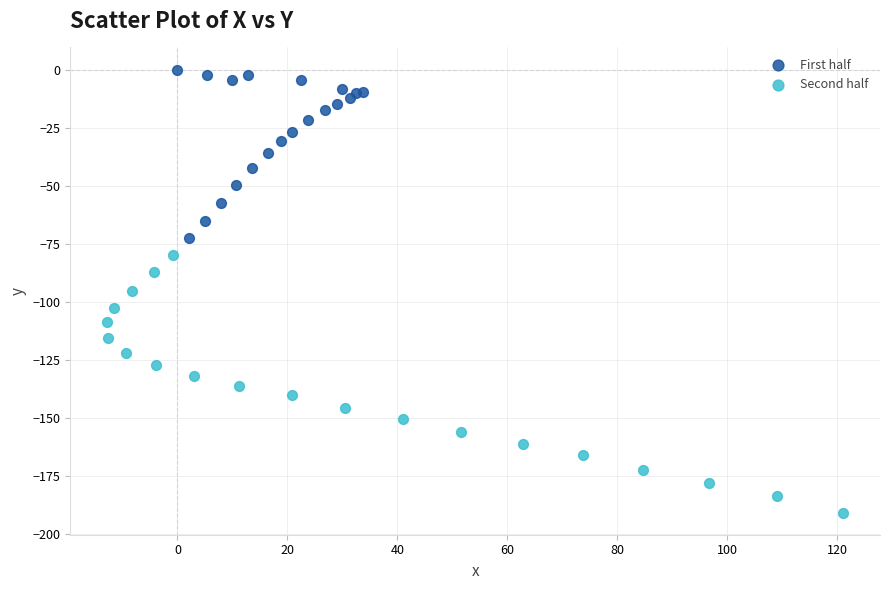

Which series contains the lowest Y value?

Second half